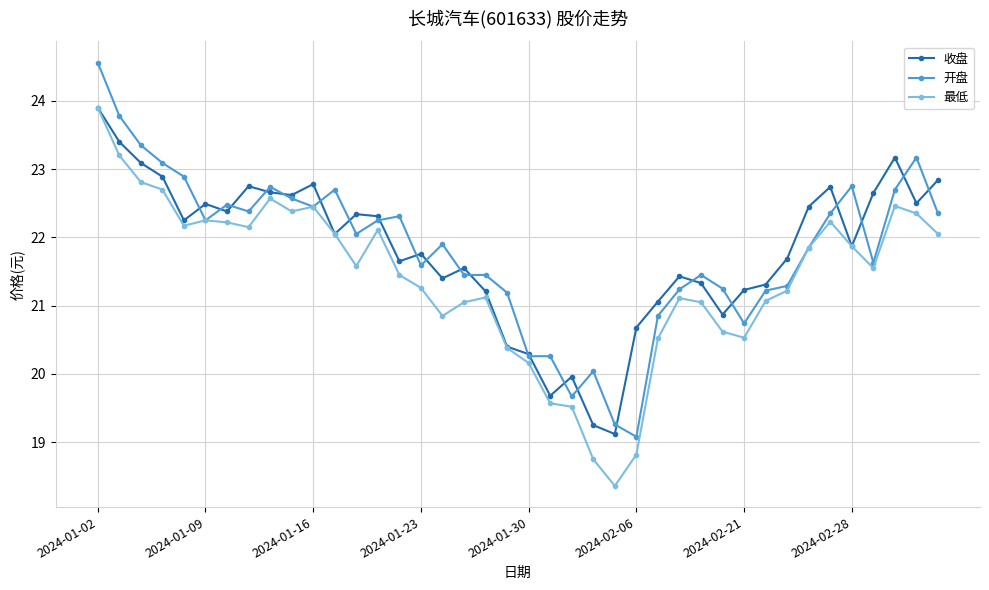

How many interior local peaks does the 收盘 series have?

10